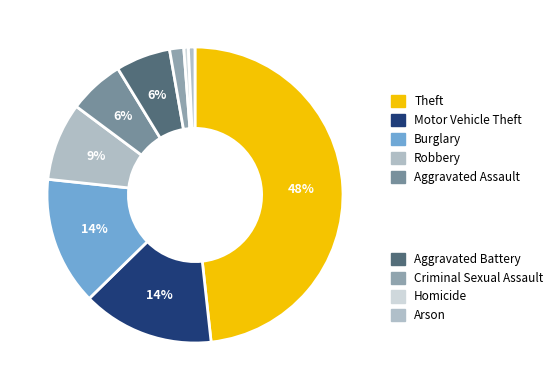

How many slices are in this pie chart?

9